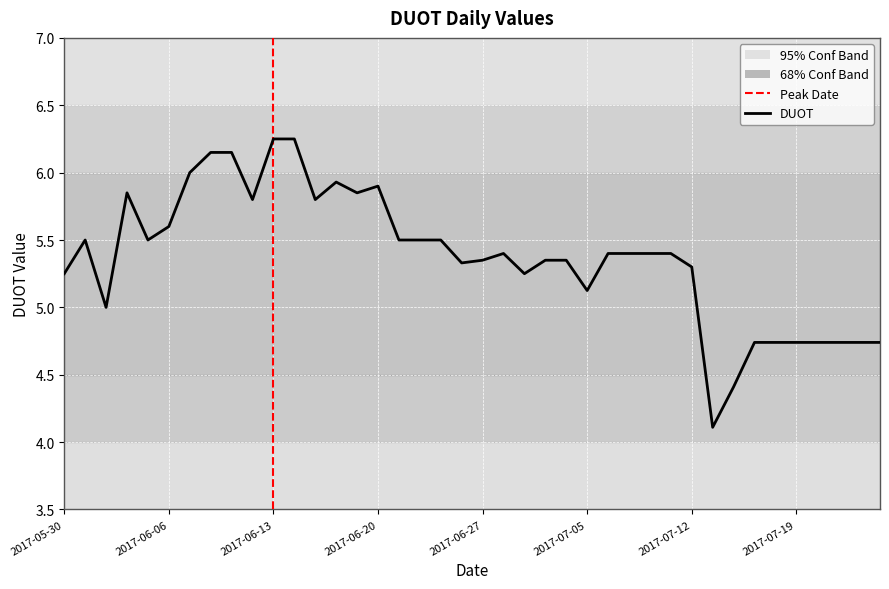

What is the sum of the values at 2017-06-23 and 2017-06-21?

11.0